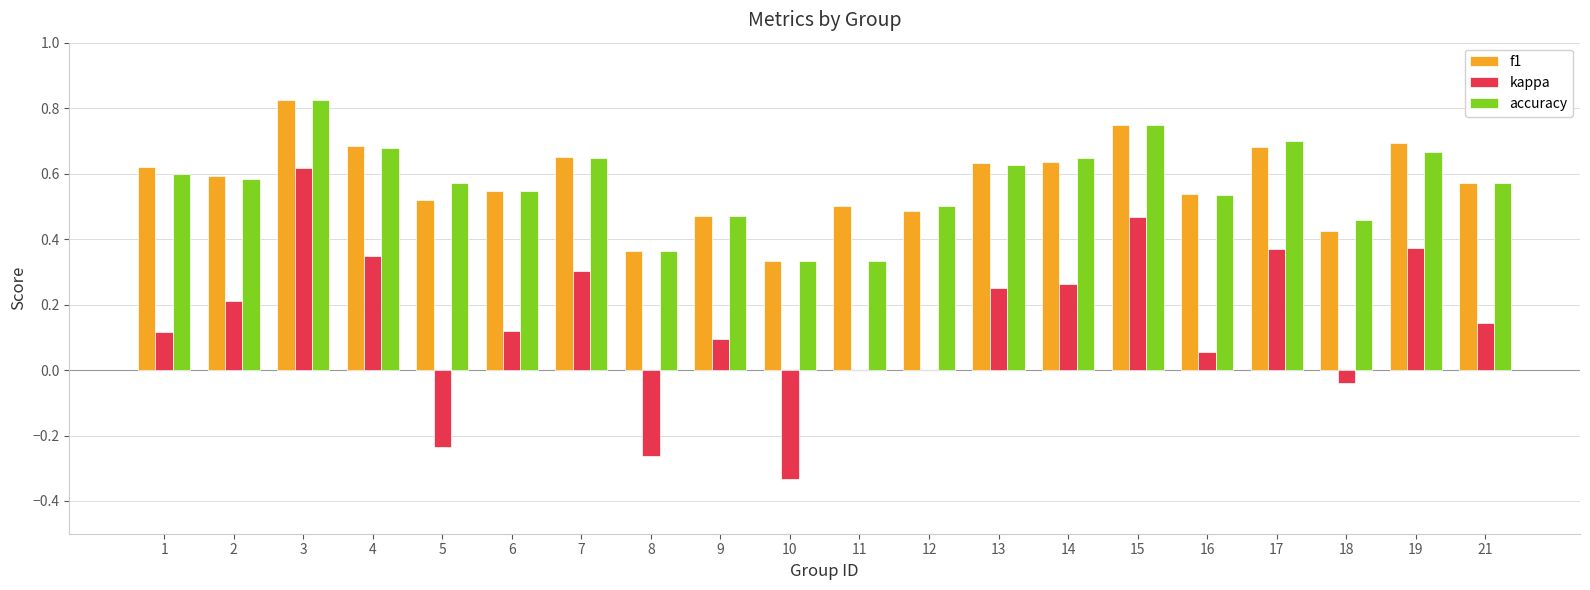

What is the sum of all f1 values?

11.5